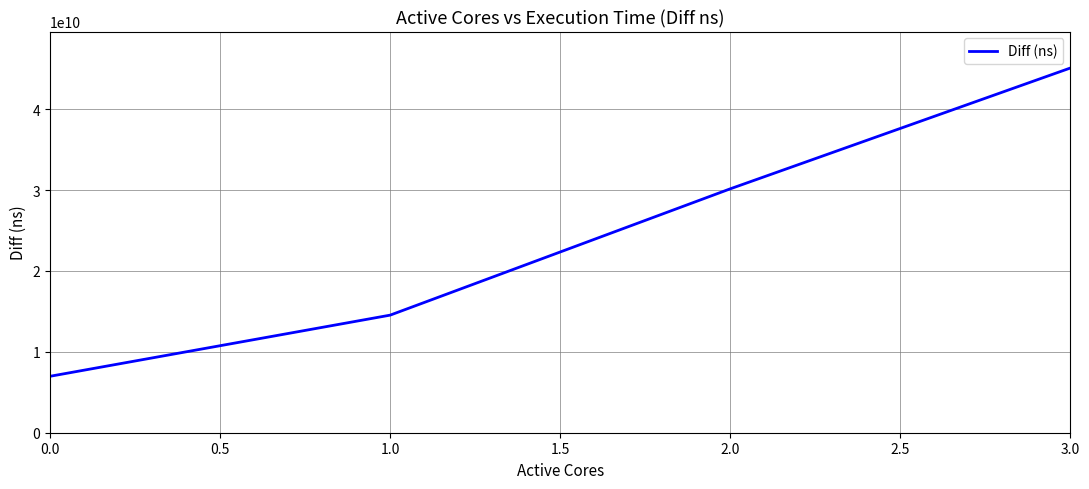

What is the sum of all values?

96760964886